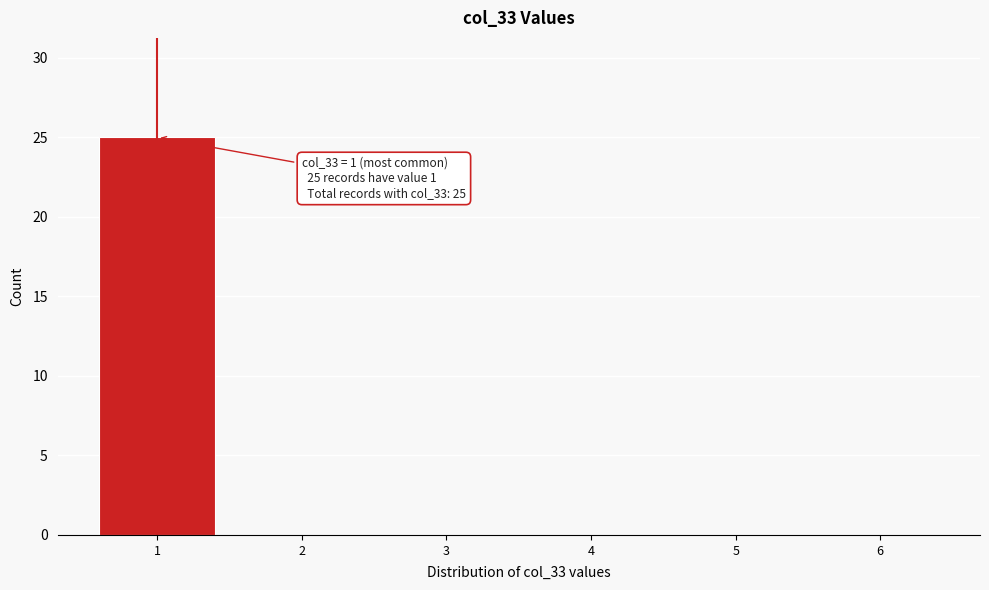

Which range on the x-axis has the tallest bar?

0.5 to 1.5